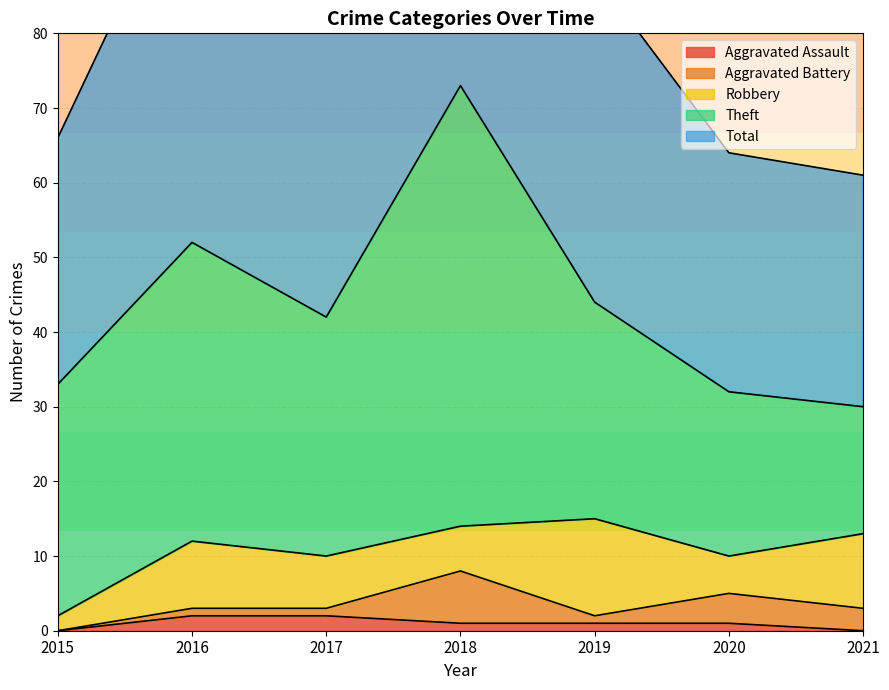

True or false: Theft and Total cross at least once.

False